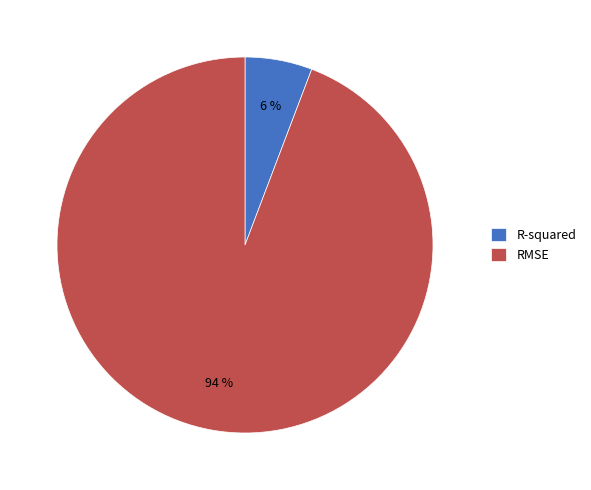

The R-squared slice represents 15% of the pie. True or false?

False